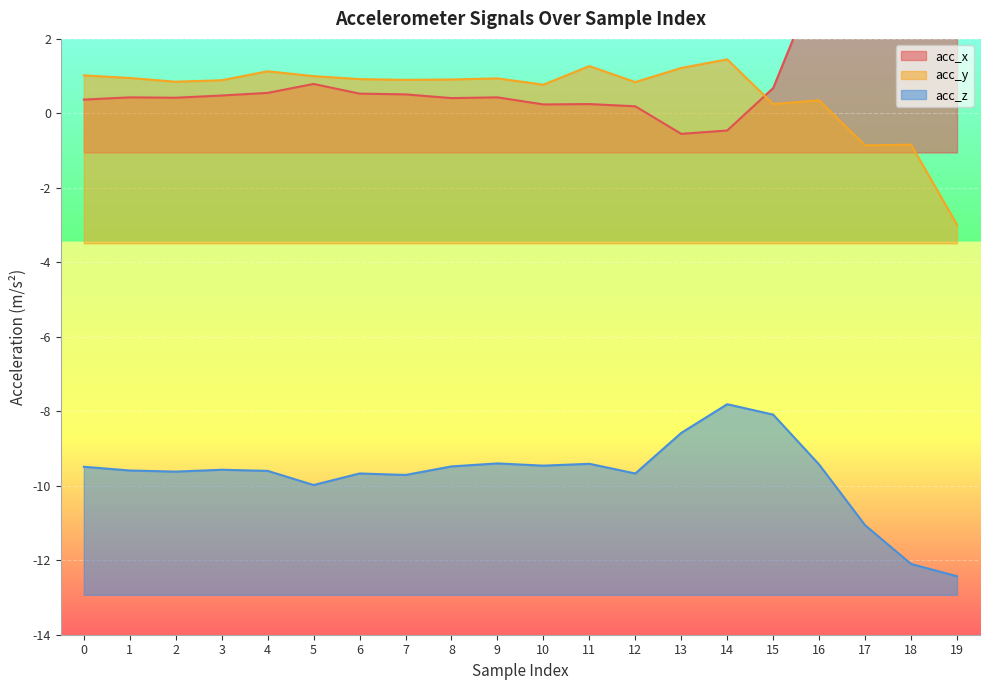

At how many categories does at least one series exceed 4?

3